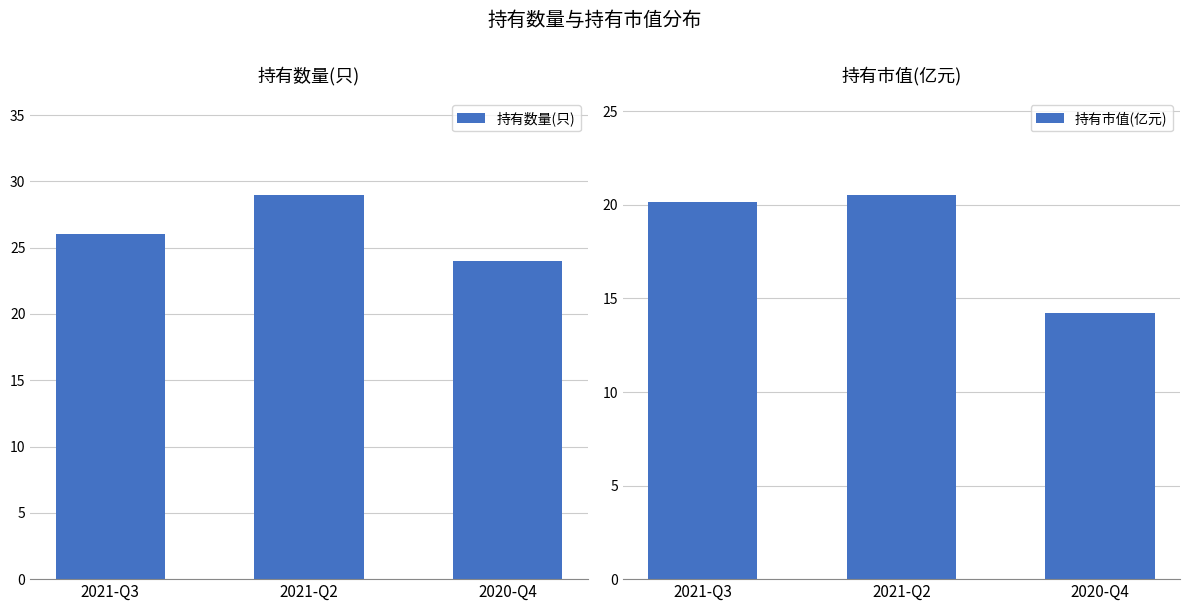

What is the difference between the maximum and minimum values in the 持有市值(亿元) series?

6.3